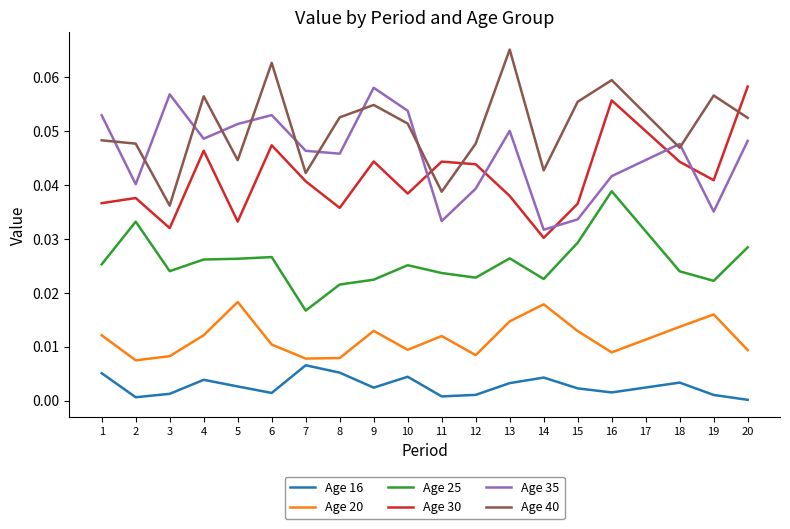

What is the total value across all series at 18?

0.2